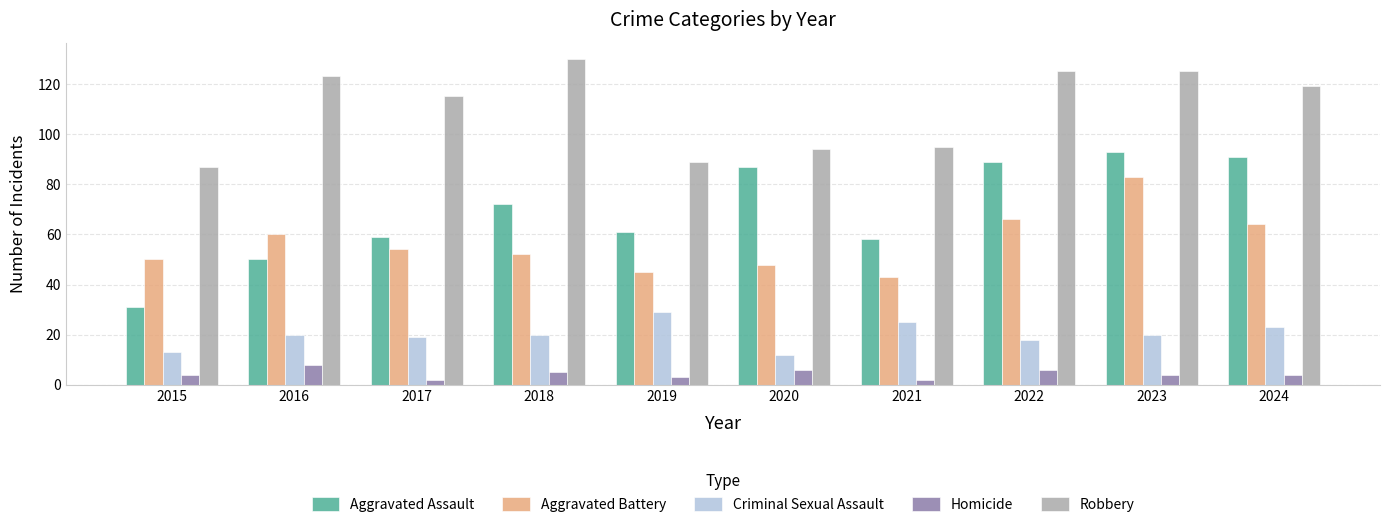

At which category is the sum across all series the highest?

2023